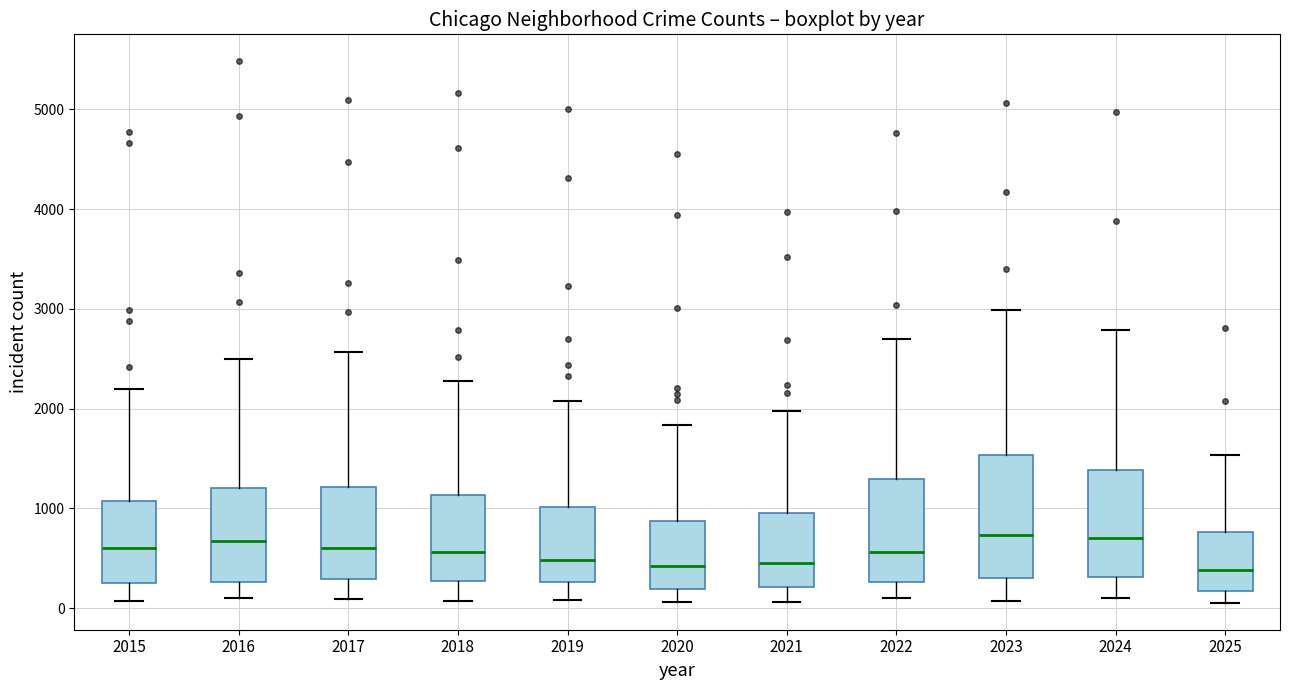

Which box is the tallest, from its lower edge to its upper edge?

2023